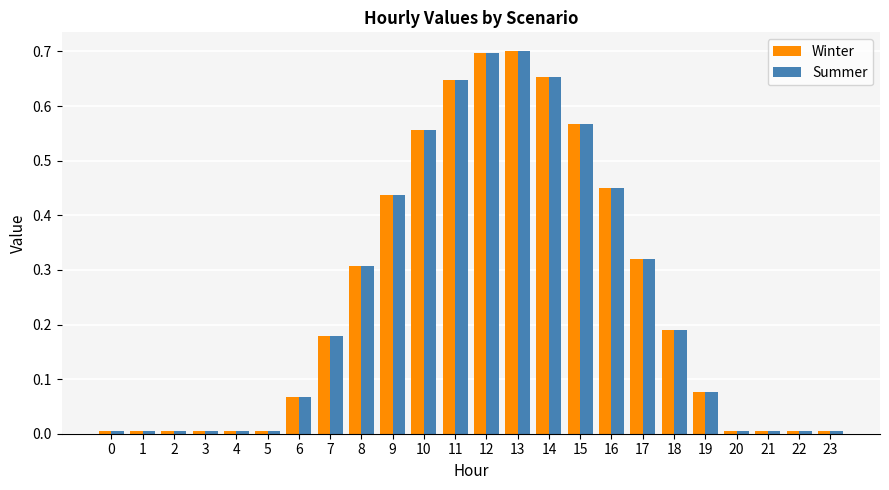

Is the value of Summer at 13 greater than the value of Winter at 23?

Yes